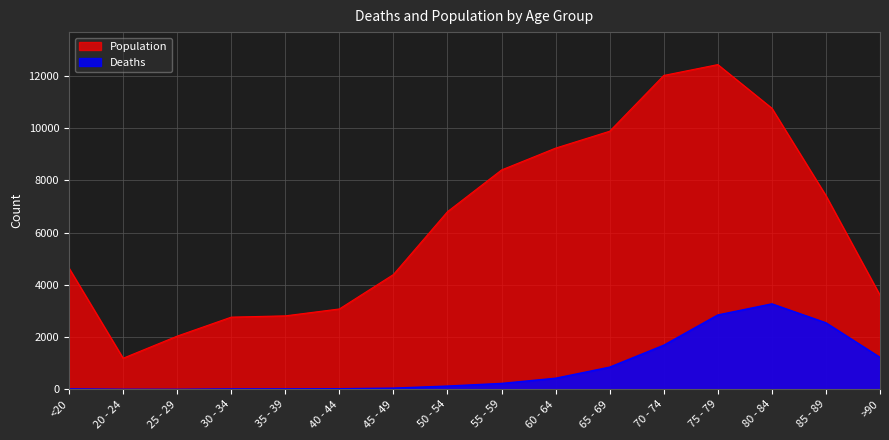

Which category has the highest value in the Deaths series?

80 - 84